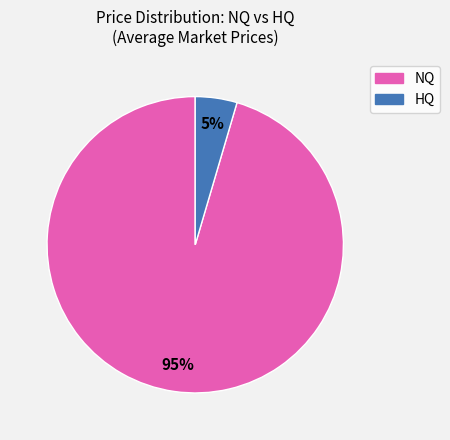

To the nearest percent, what is the average slice percentage?

50%